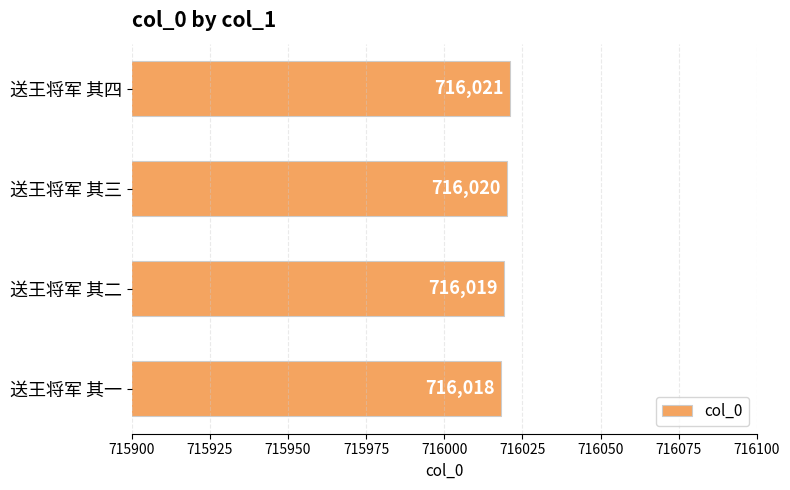

What is the change in value from 送王将军 其一 to 送王将军 其三?

+2